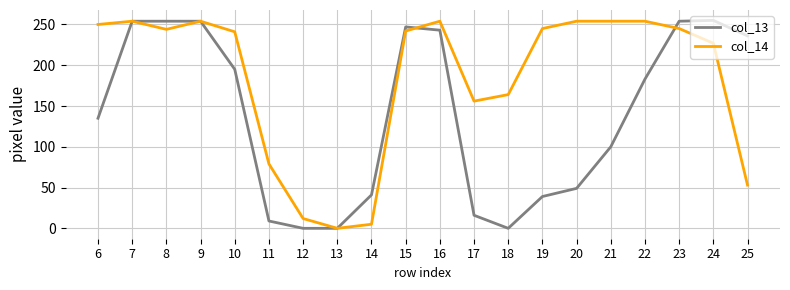

Which series changed the most between 10 and 19?

col_13